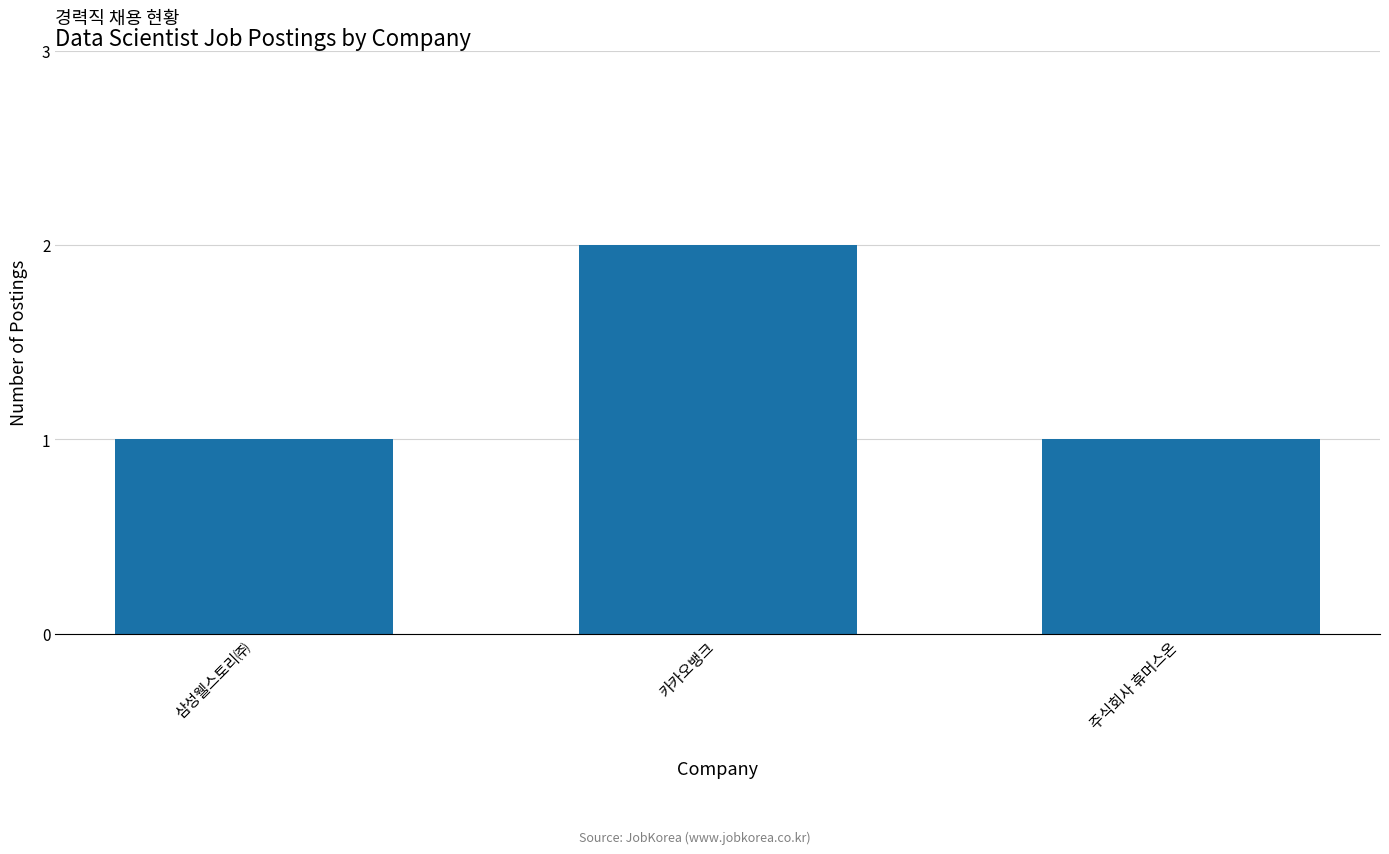

Reading left to right, transcribe all the data shown in this chart.

1	2	1